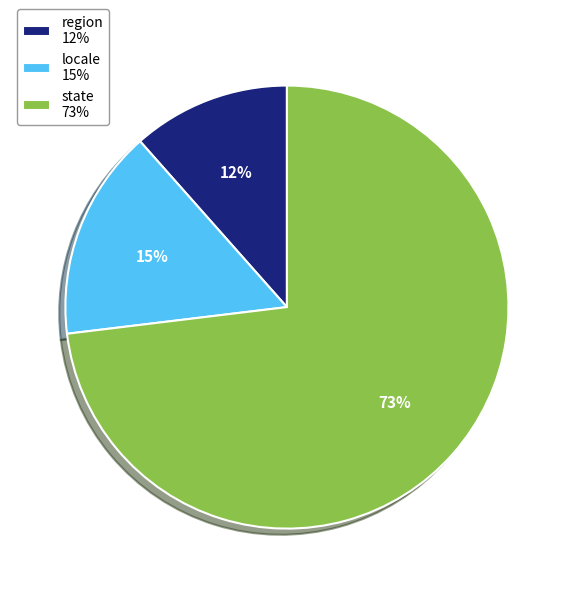

Which category has the smallest portion of the pie?

region